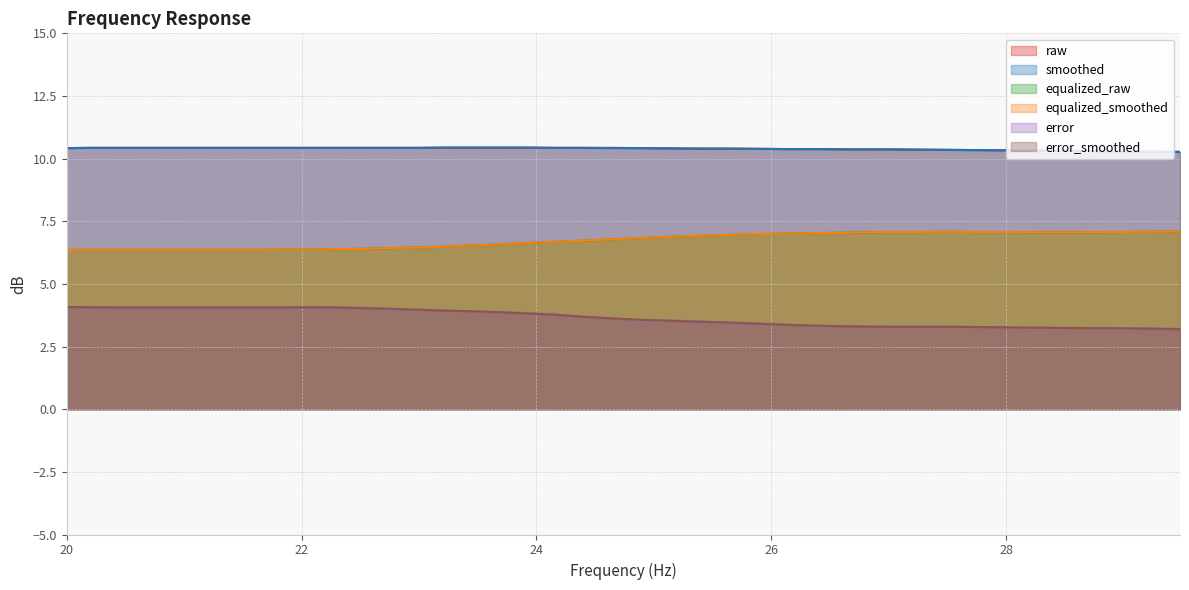

Is it true that smoothed equals 13.5 at 38?

False